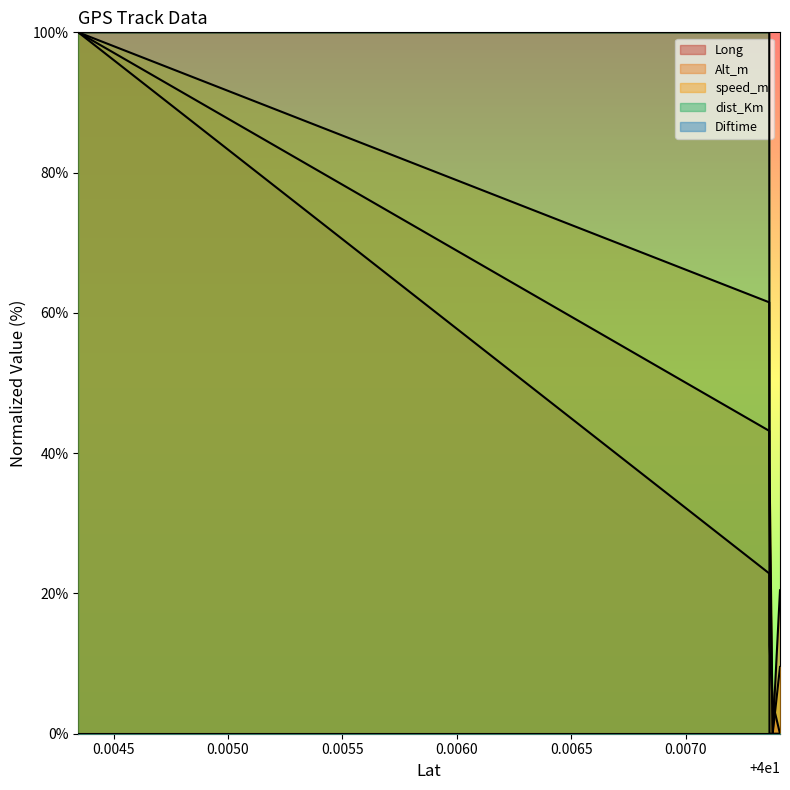

Between 40.007413 and 40.007366999999995, which series saw the biggest shift?

speed_m